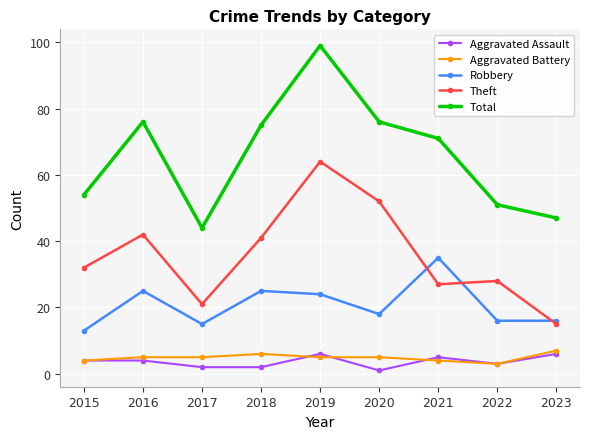

True or false: Total has more than 2 interior local peaks.

False